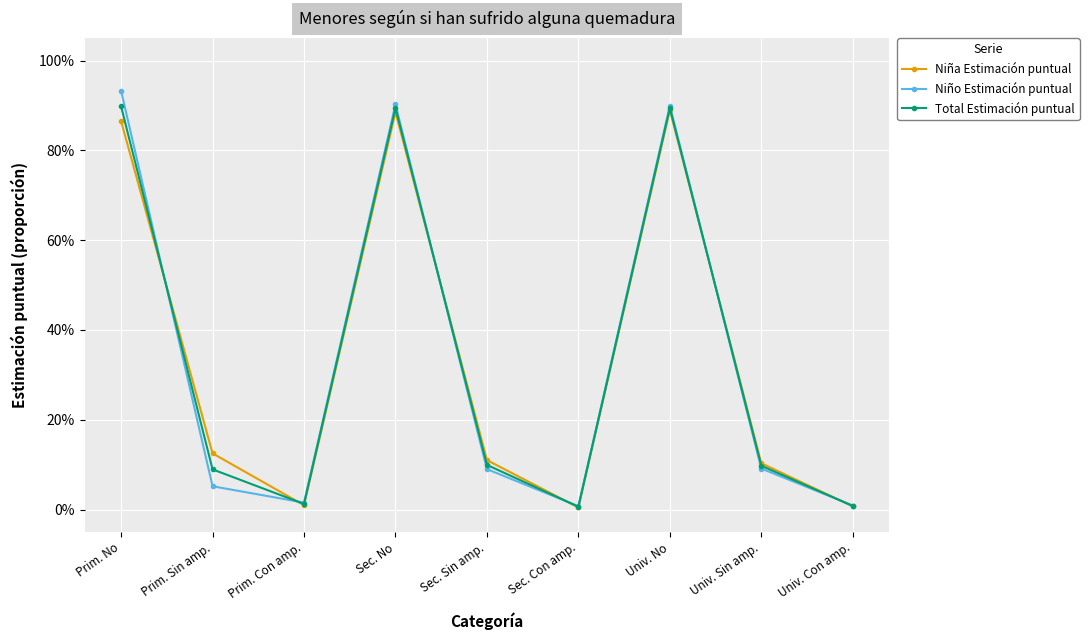

What is the spread (max minus min) of values at Prim. No?

0.1